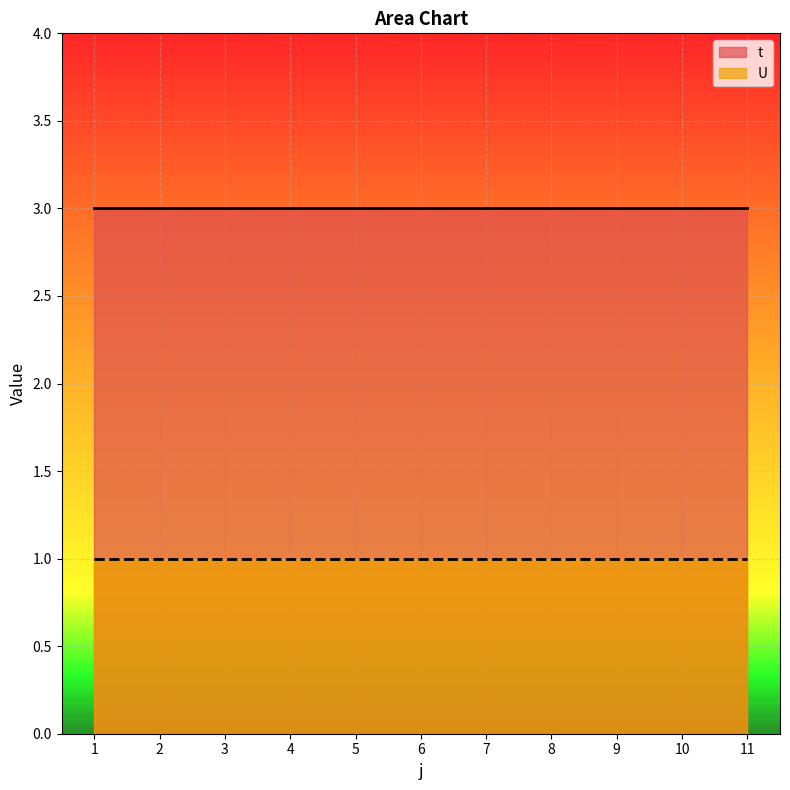

True or false: t has more than 1 points higher than both neighbors.

False